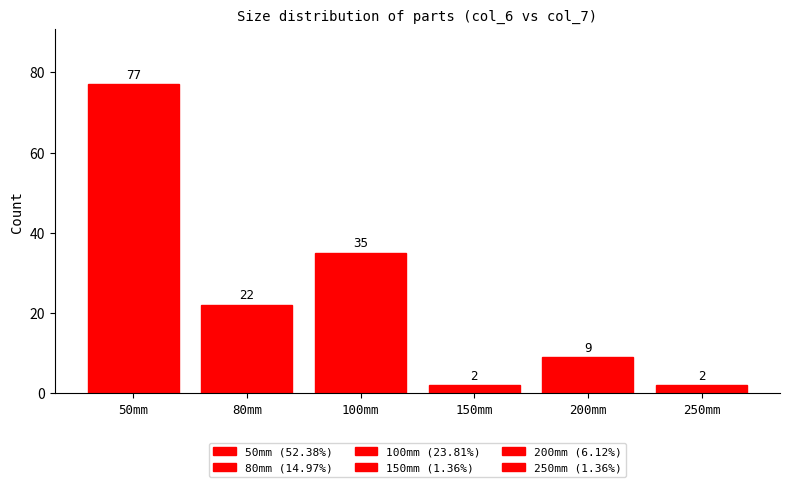

What is the change in value from 50mm to 200mm?

-68